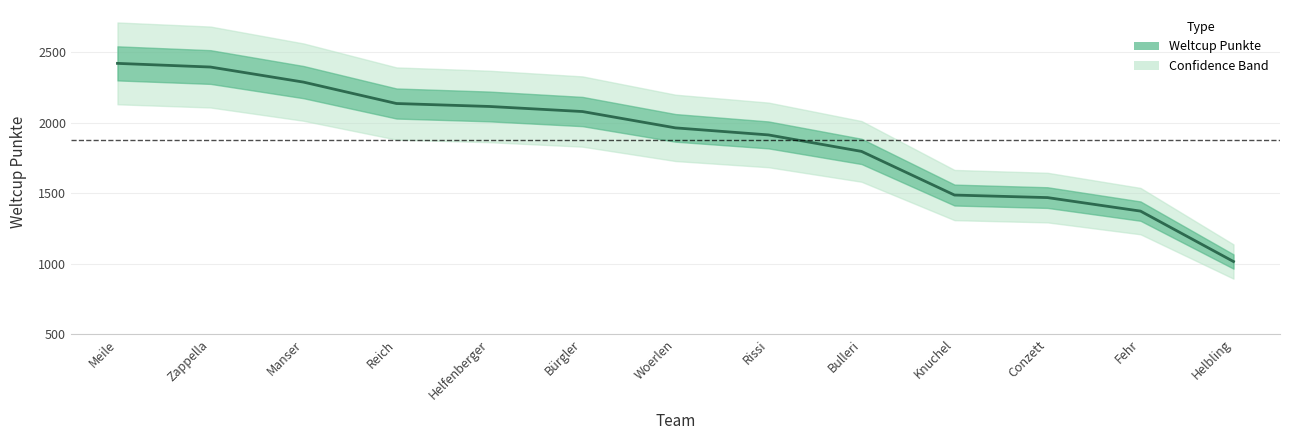

What is the value of the 6th point from the left?

2079